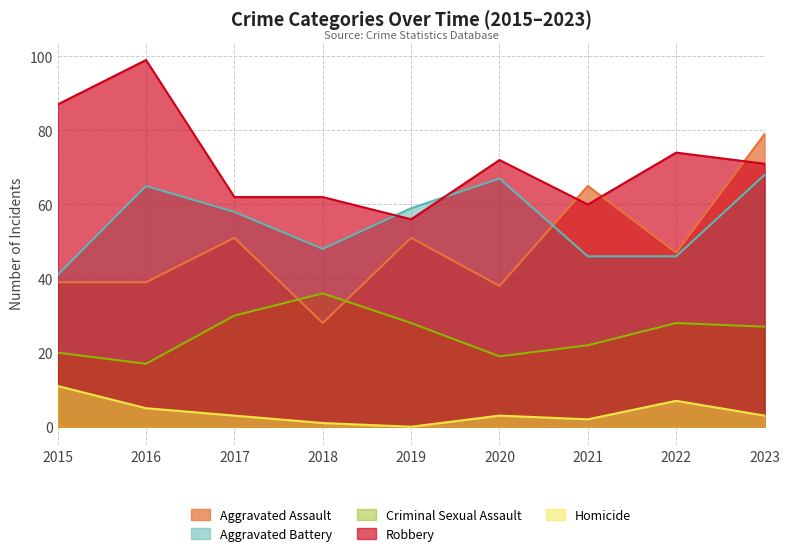

In Criminal Sexual Assault, how many points are lower than both neighbors (excluding endpoints)?

2